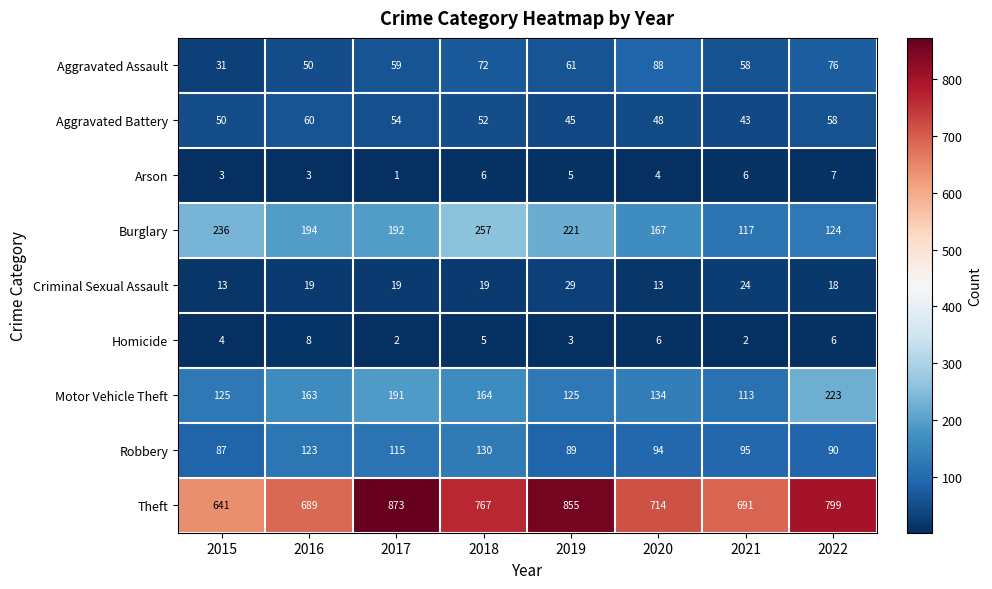

What value does the Motor Vehicle Theft series have at 2019?

125